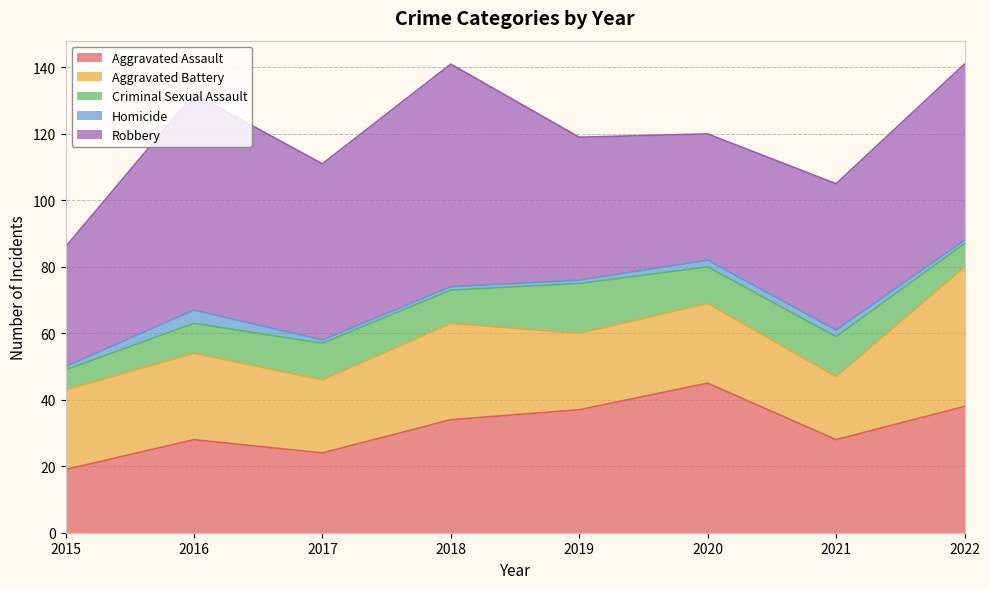

Does the chart display data point markers on the line(s)?

No